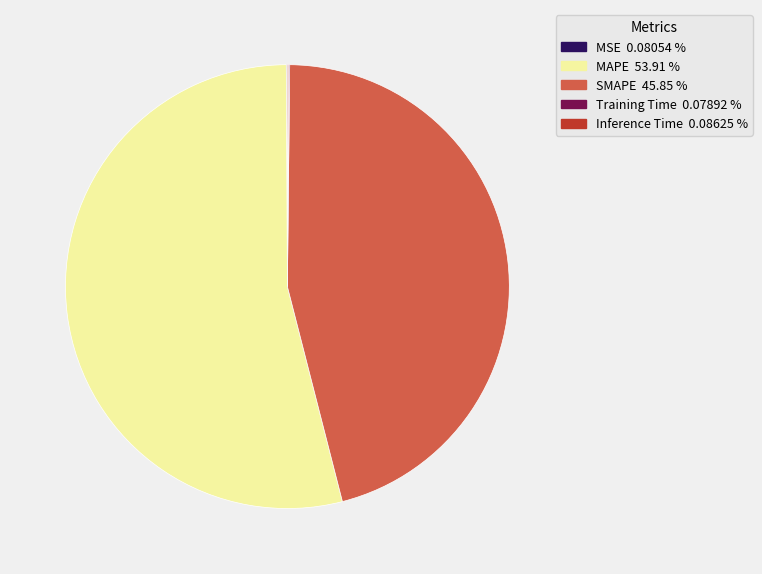

Is MAPE the majority of the pie?

Yes